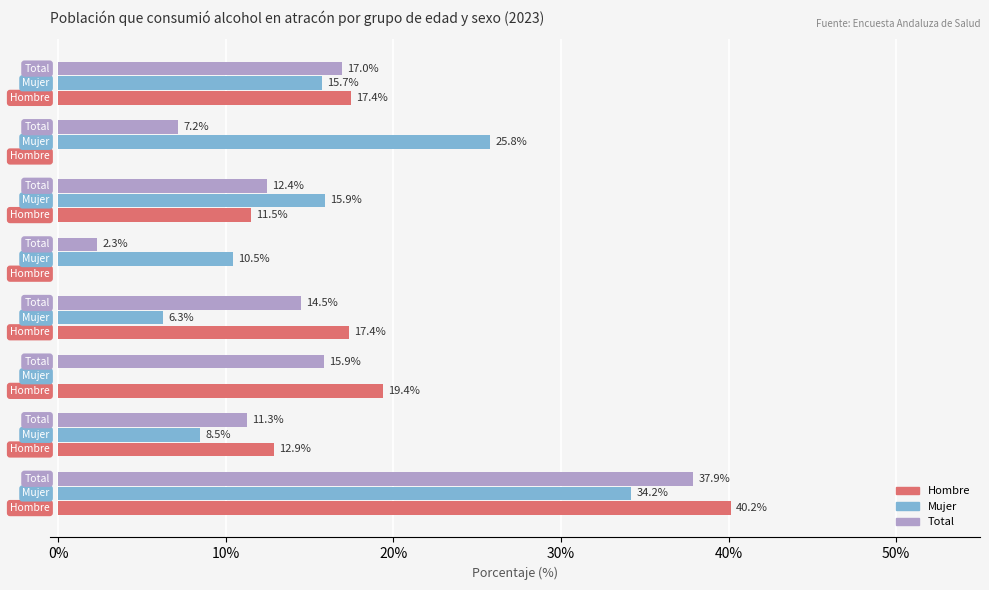

What is the greatest value displayed?

40.2